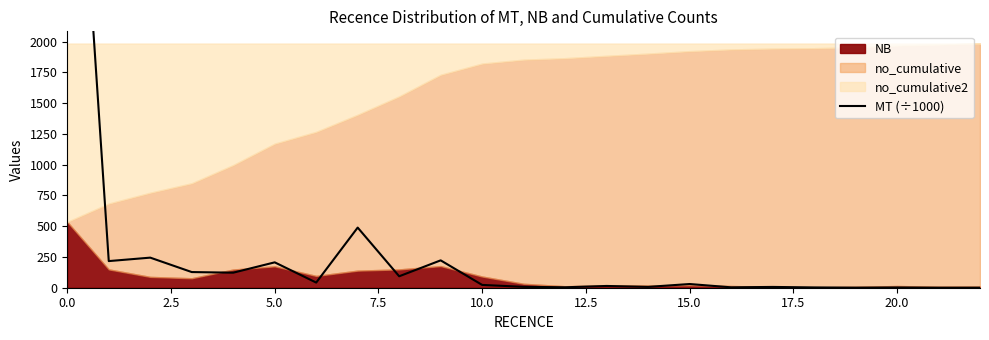

True or false: the data shows 5258.9 at 0.0.

True